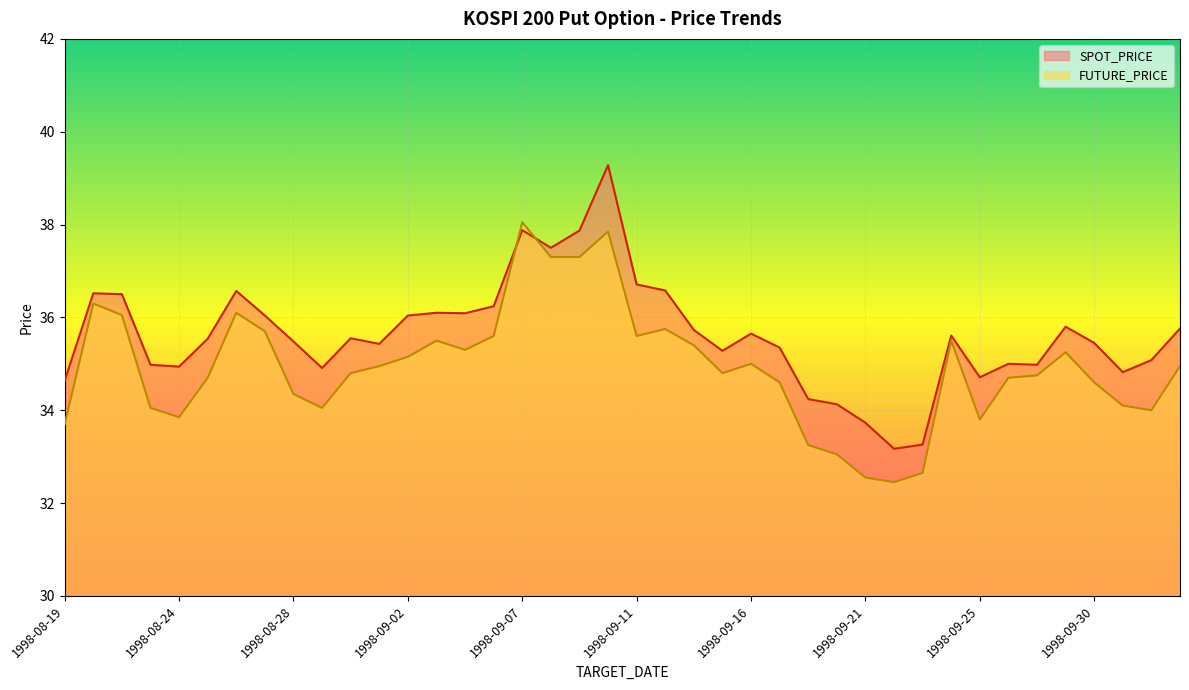

What is the difference between the maximum and minimum values in the FUTURE_PRICE series?

5.6